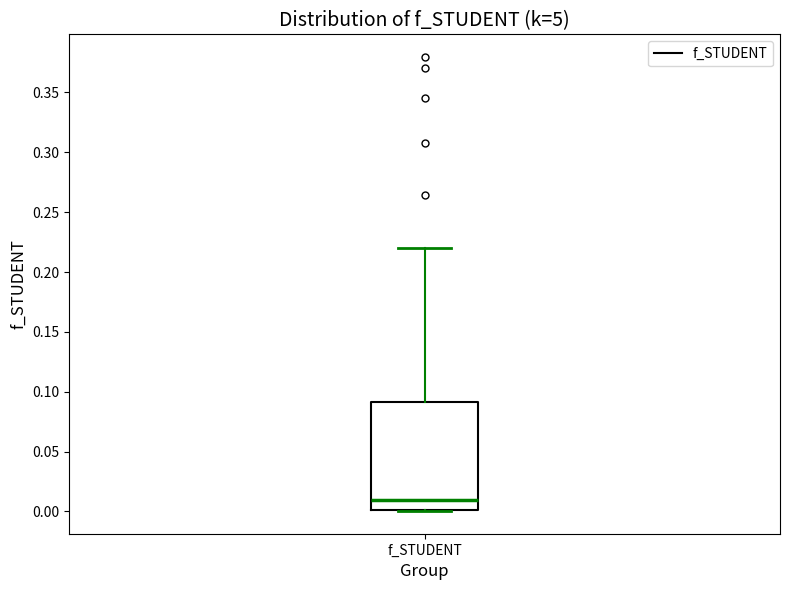

Transcribe this box plot: give where the median line is, the range the box spans, and where the two whiskers end, as read against the y-axis. The values are not printed on the chart, so give them approximately, as read against the axis.

median 0.01, box 0.00 to 0.09, whiskers 0.00 to 0.22